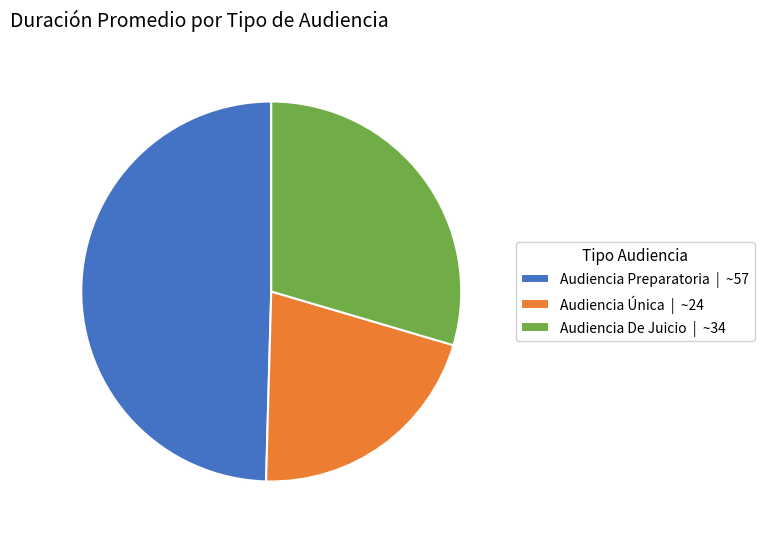

Does Audiencia Preparatoria account for over 50% of the chart?

No